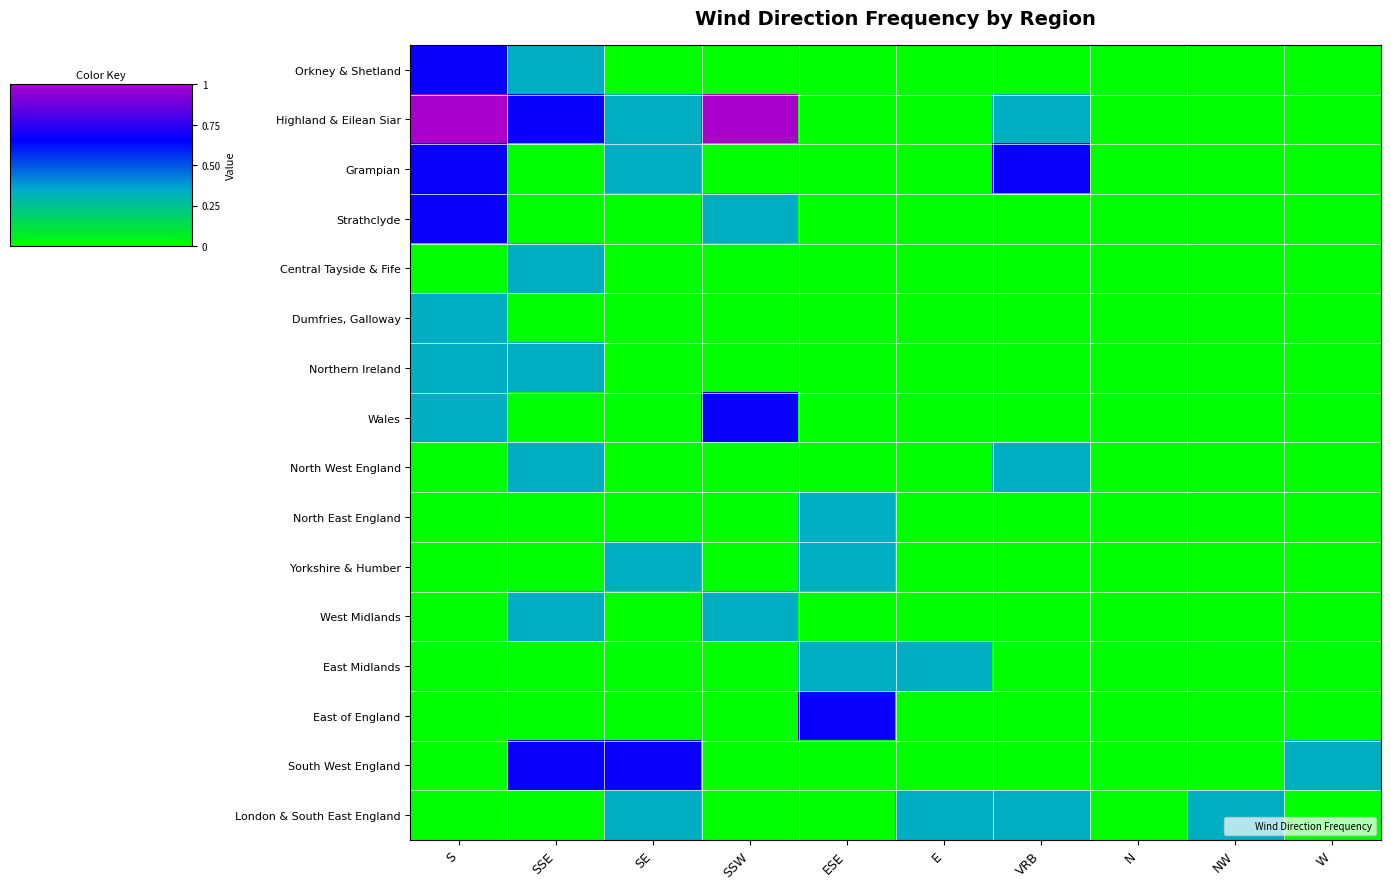

At how many categories does at least one series exceed 0?

9